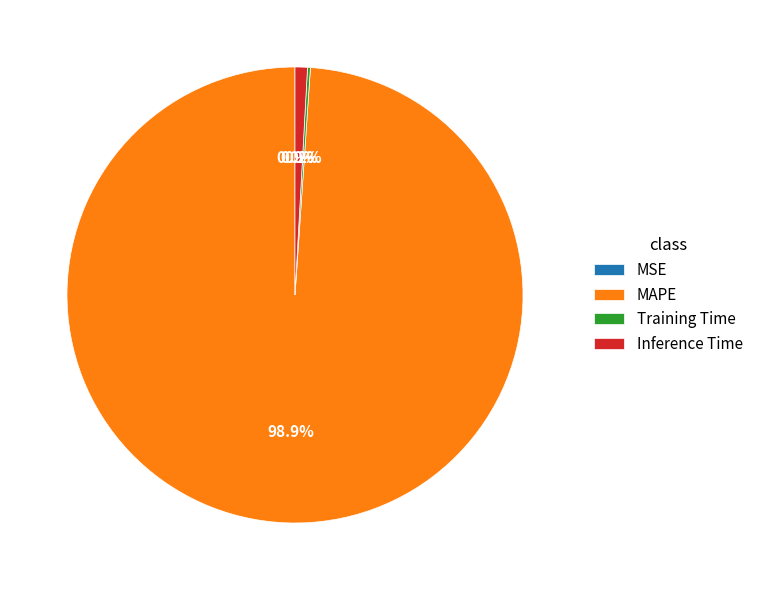

Does MAPE represent more than half of the total?

Yes